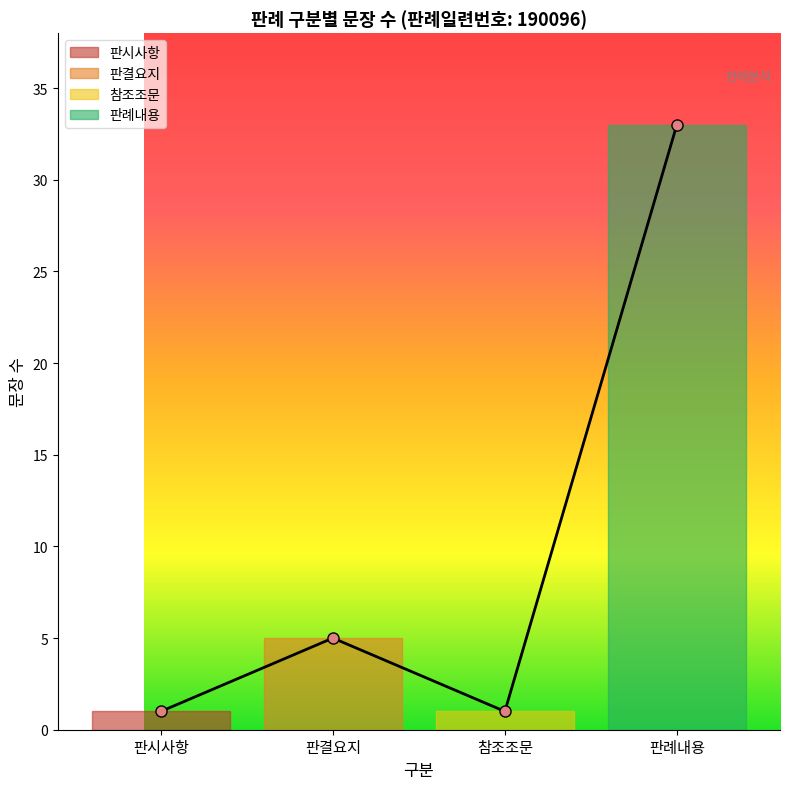

How many interior local valleys (lower than both neighbors) does the data have?

1